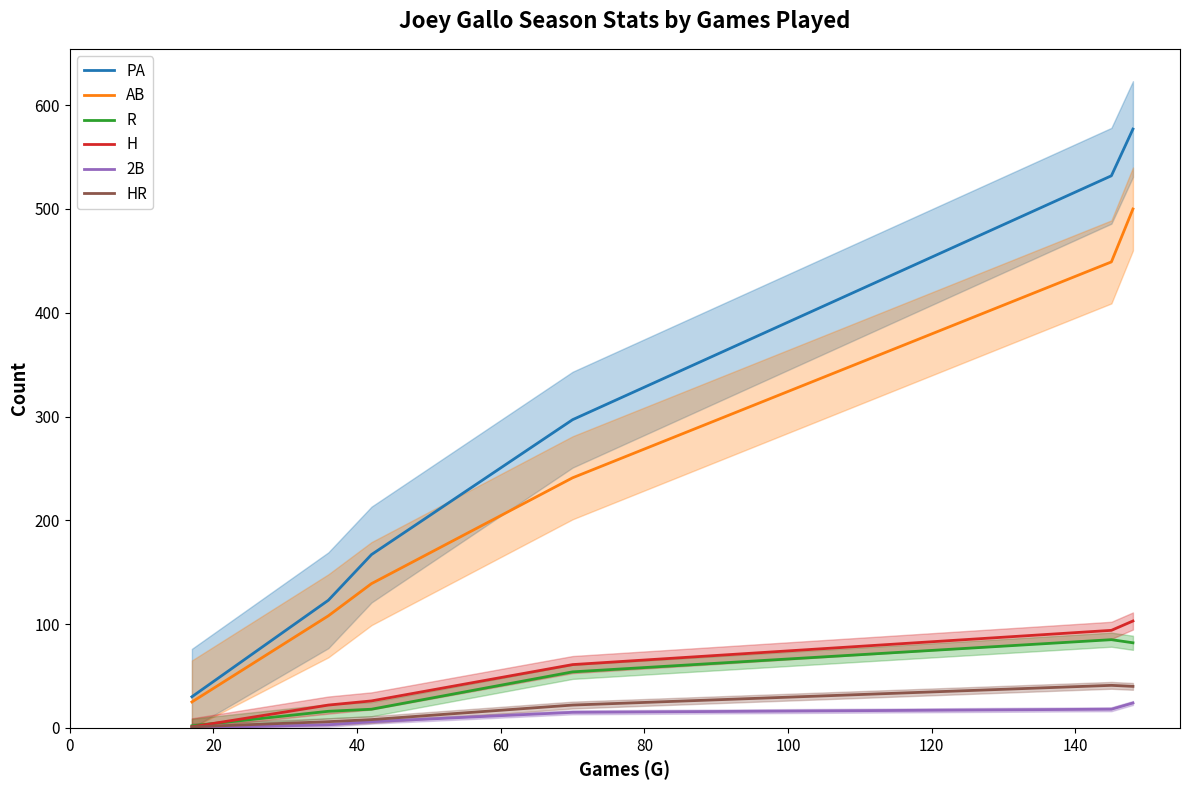

True or false: H has more than 0 points higher than both neighbors.

False